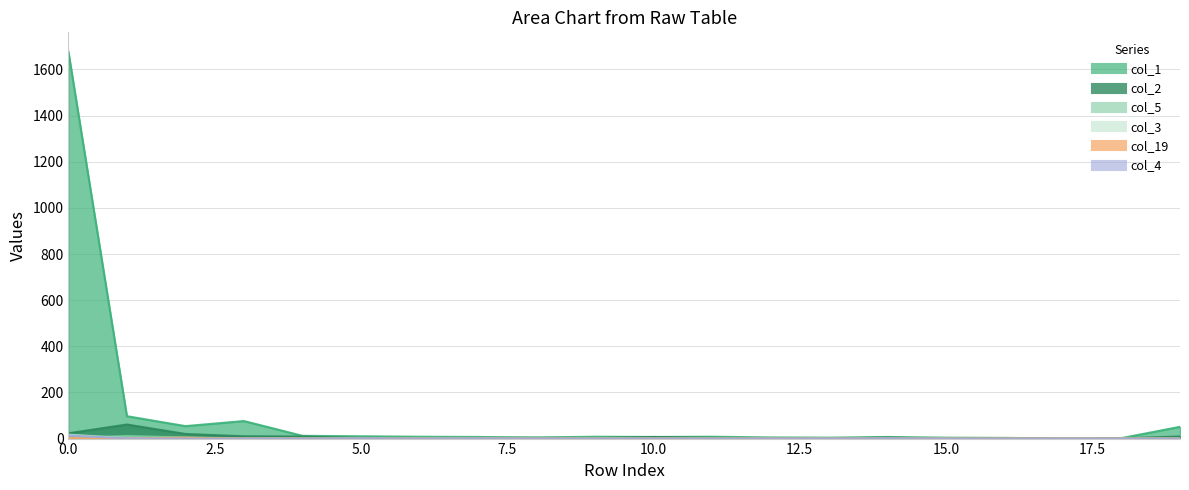

How many times do col_3 and col_5 cross each other?

2